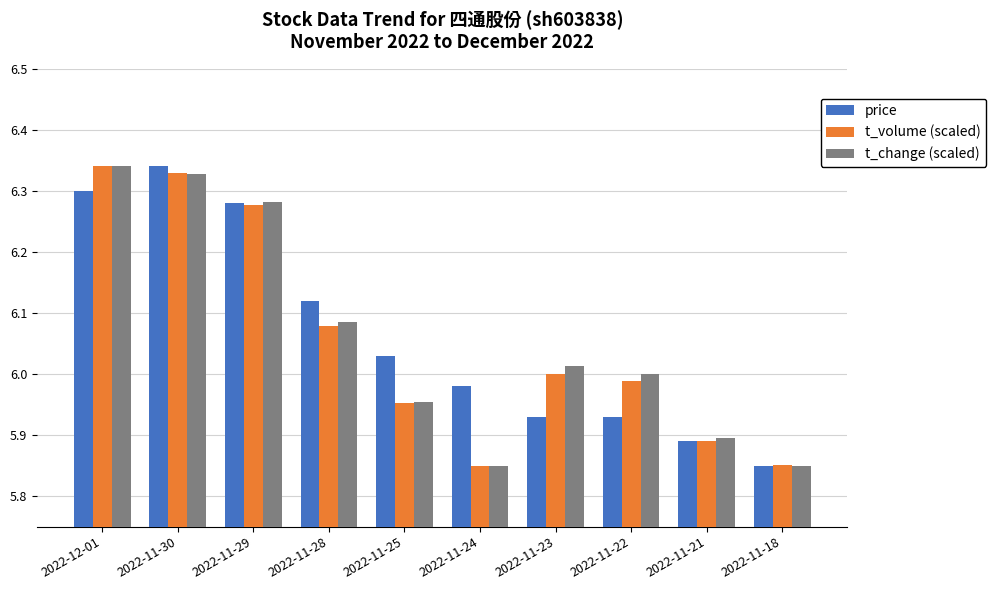

Between 2022-11-25 and 2022-11-18, which series saw the biggest shift?

price